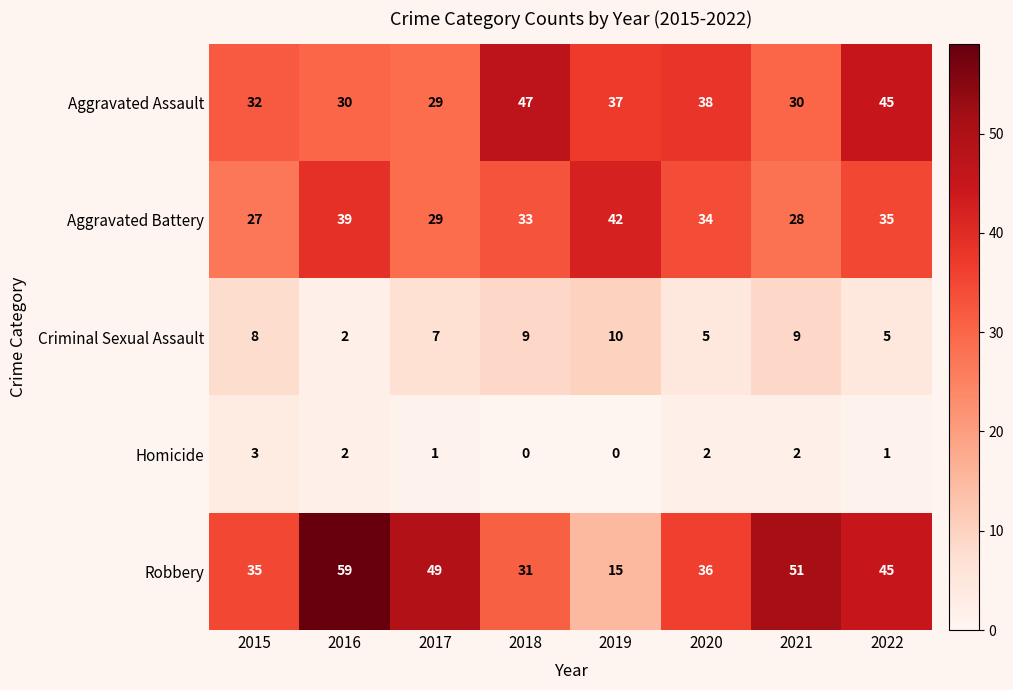

At how many categories does at least one series exceed 43?

5